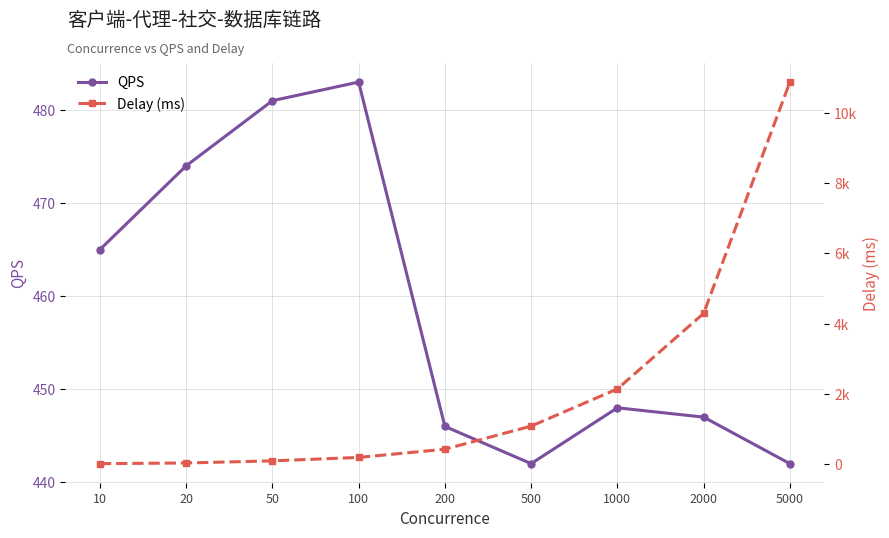

How many lines are shown in the chart?

2